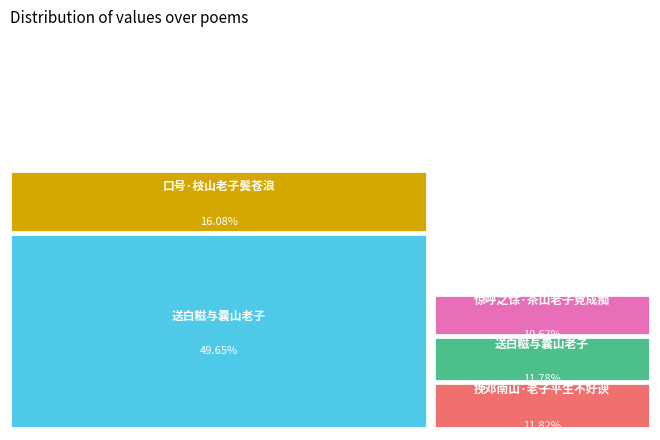

What is the change in value from 送白糍与囊山老子 to 口号·枝山老子鬓苍浪?

-581591